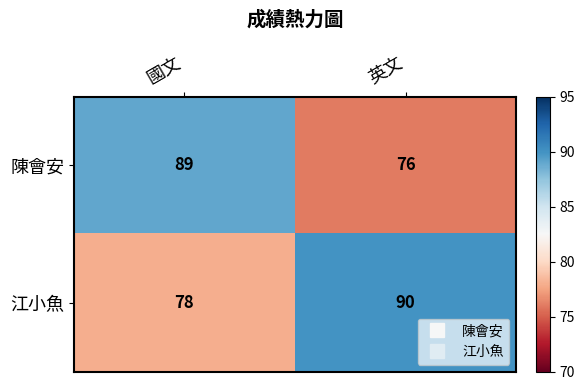

What is the difference between the maximum and minimum values in the 江小魚 series?

12